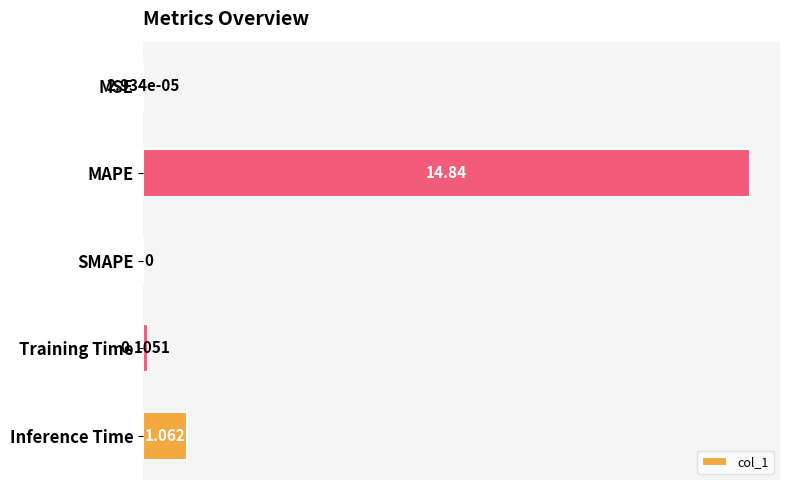

At which label is the value closest to 7?

Inference Time